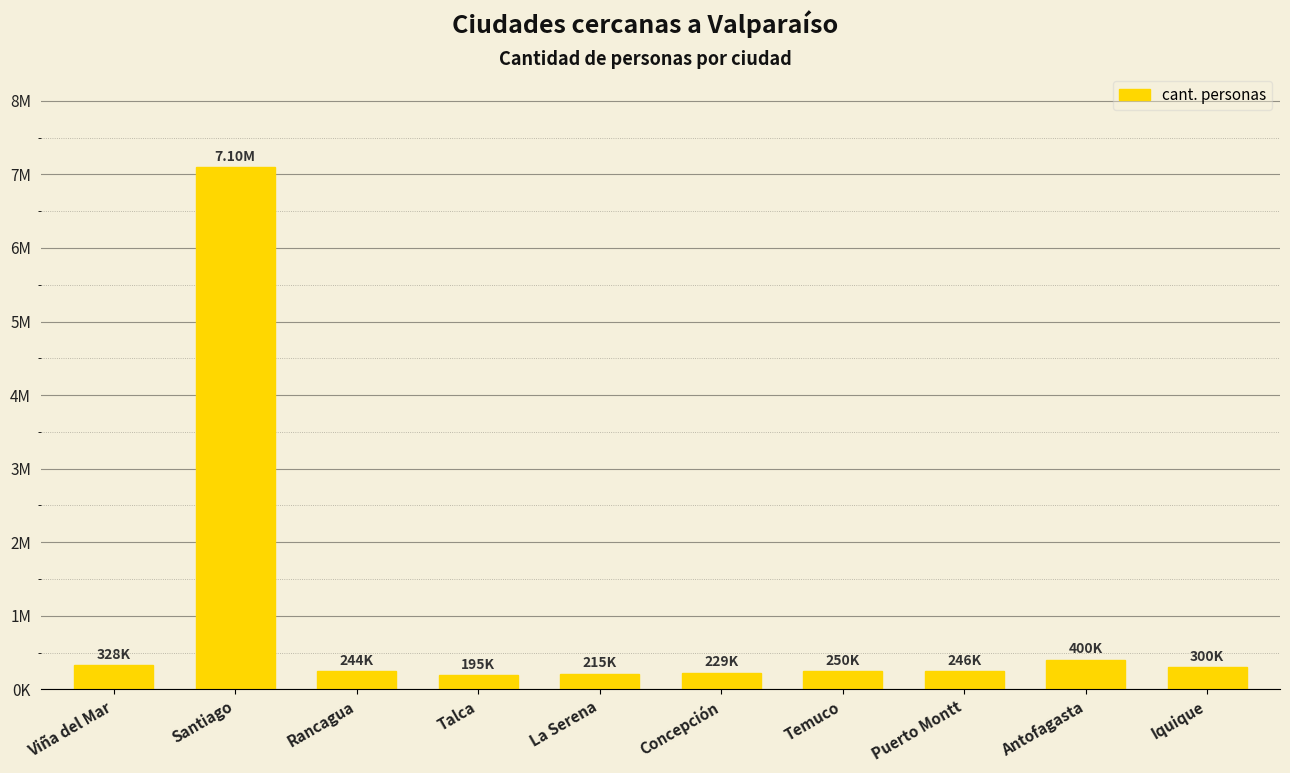

What is the change in value from Santiago to La Serena?

-6885000